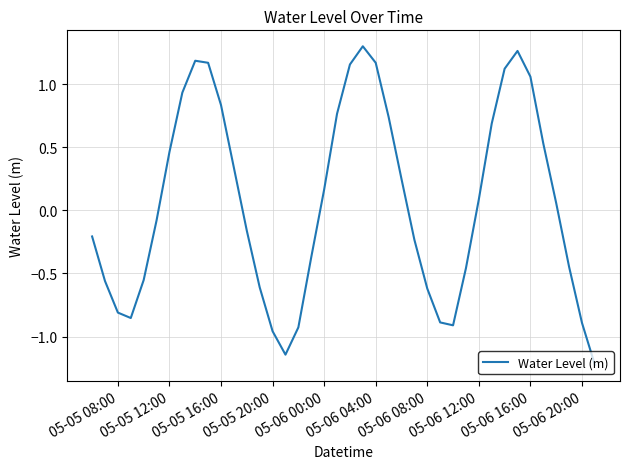

What is the minimum value shown in the chart?

-1.2